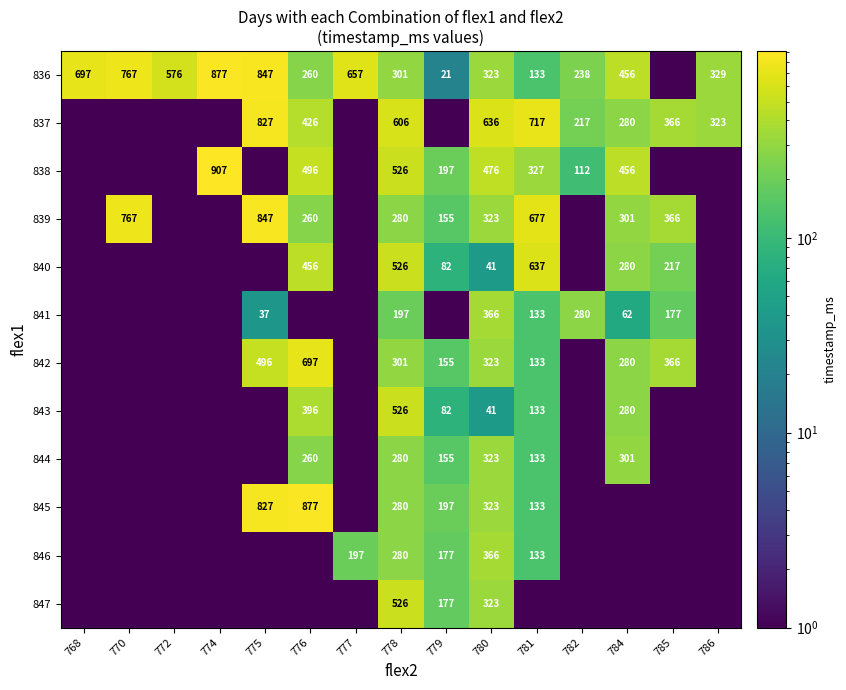

Is it true that 840 equals 526.0 at 778?

True